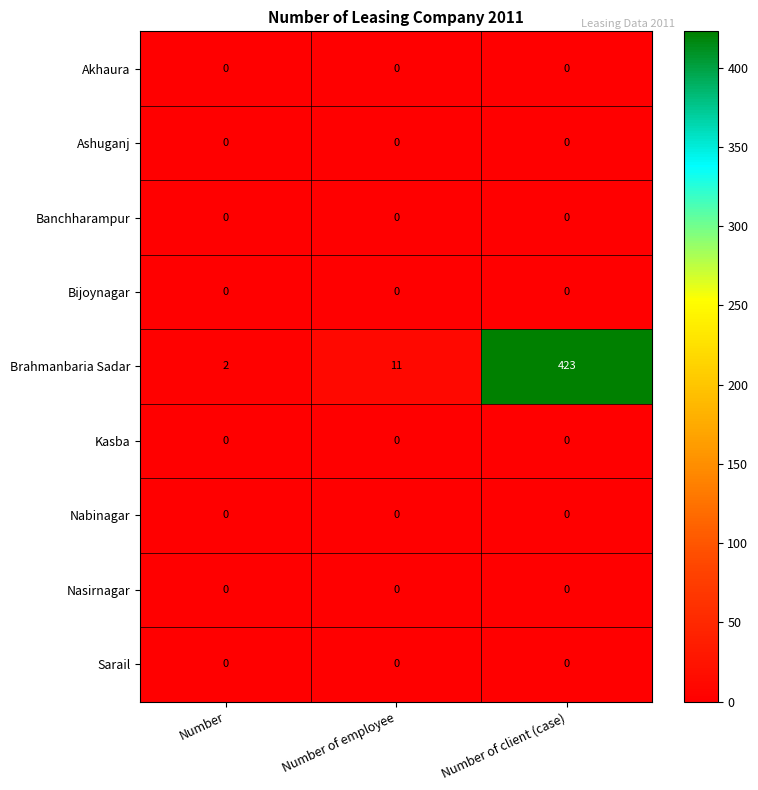

Between Number and Number of client (case), which series saw the biggest shift?

Brahmanbaria Sadar